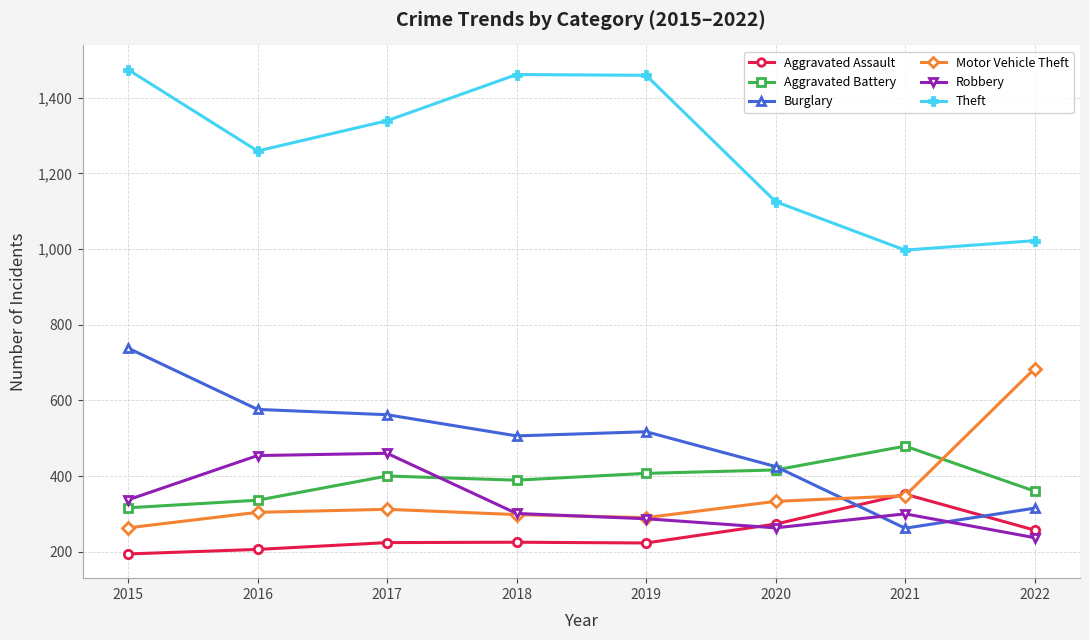

At 2017, list the series in order from largest to smallest.

Theft, Burglary, Robbery, Aggravated Battery, Motor Vehicle Theft, Aggravated Assault